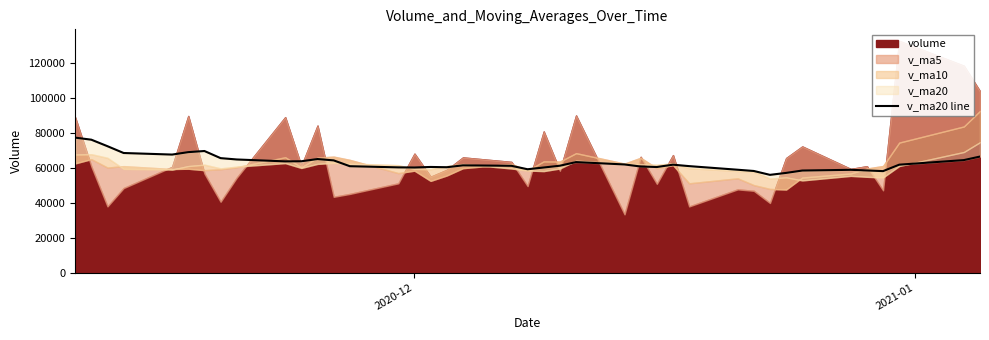

The chart shows a value of 16039.1 at 34. True or false?

False